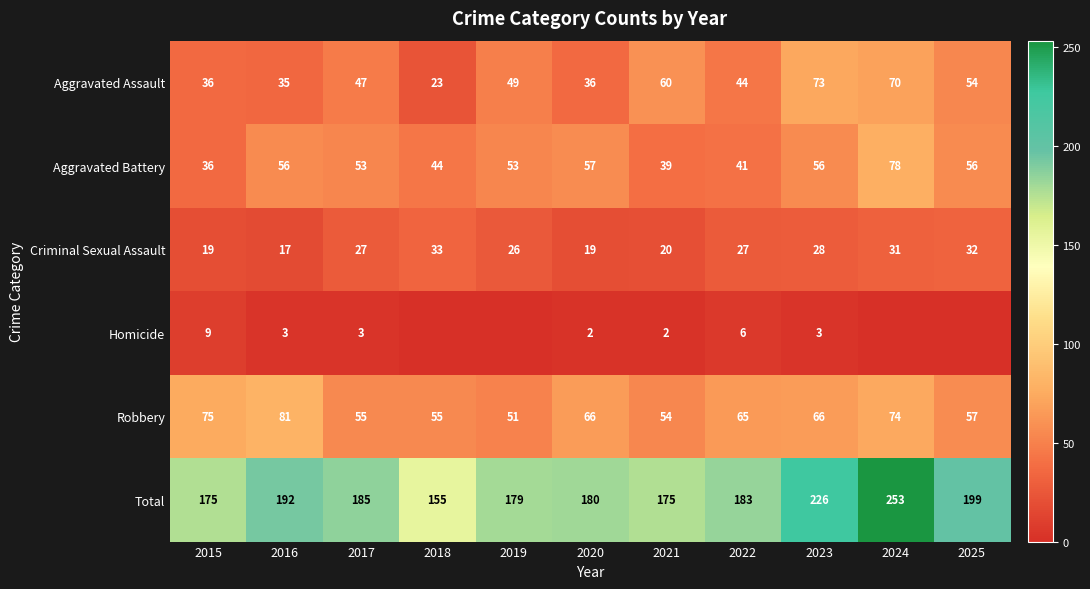

What is the highest value of the Total series?

253